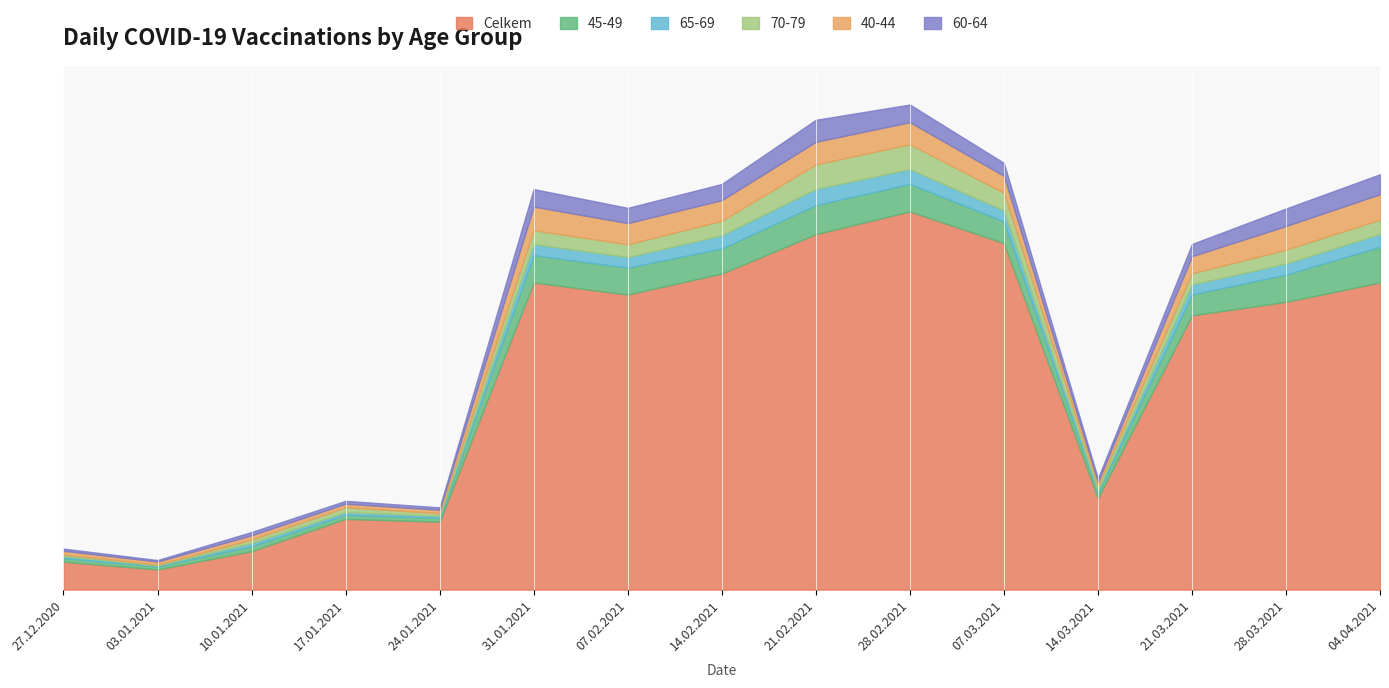

List the labels in order of 65-69 value, largest first.

21.02.2021, 28.02.2021, 14.02.2021, 04.04.2021, 31.01.2021, 28.03.2021, 07.03.2021, 07.02.2021, 21.03.2021, 10.01.2021, 17.01.2021, 14.03.2021, 24.01.2021, 27.12.2020, 03.01.2021